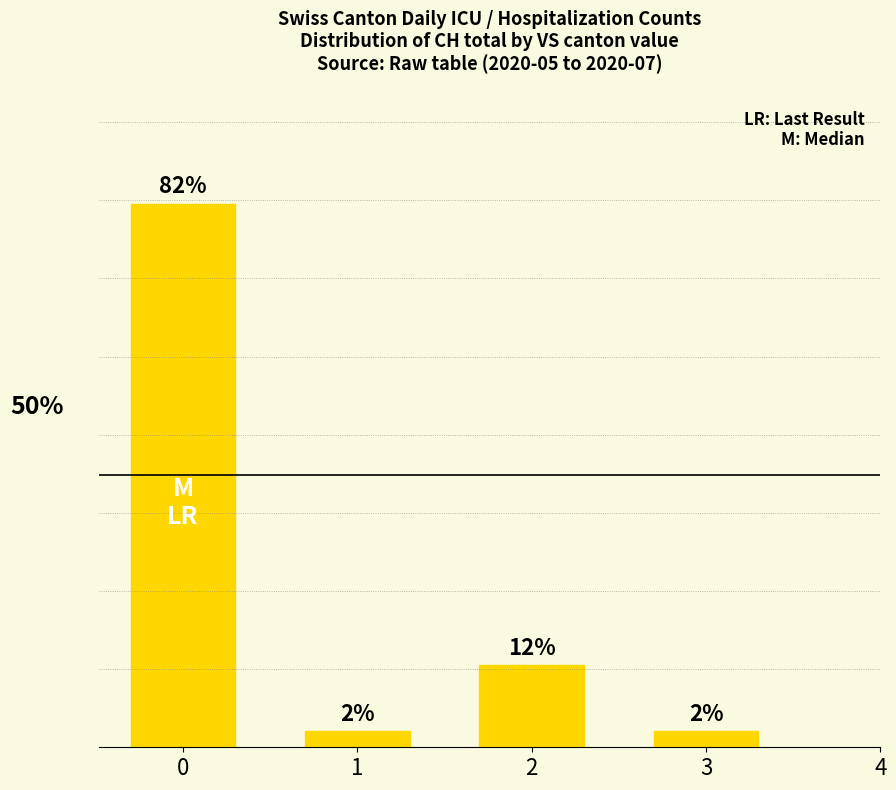

Reading right to left, extract all data points from this chart.

3=0.0	2=0.1	1=0.0	0=0.8